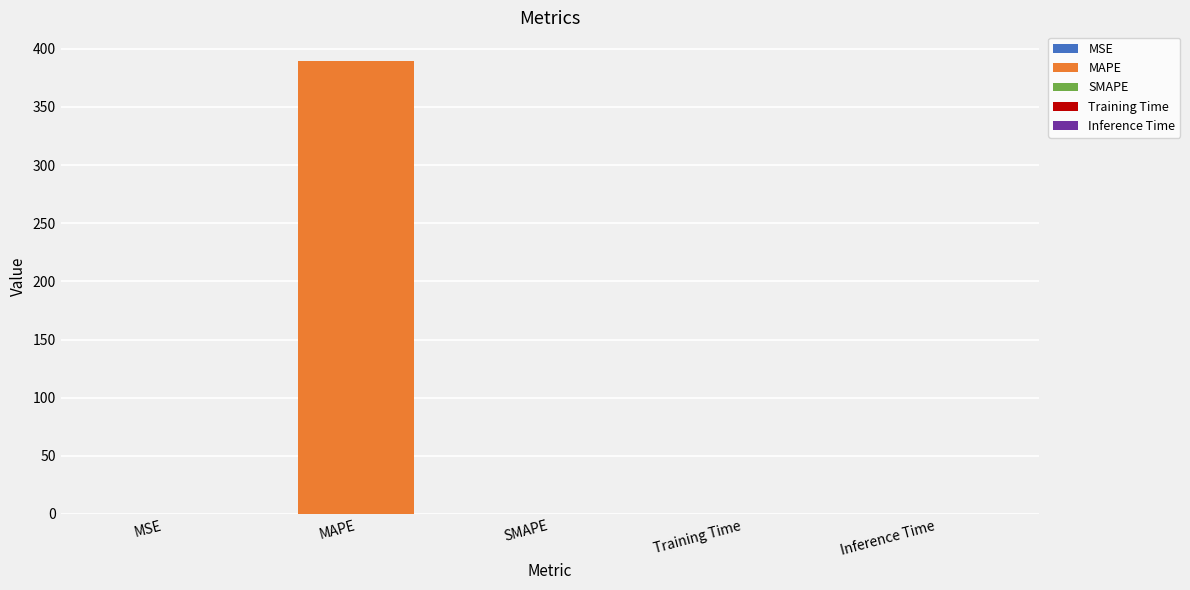

Count the number of values greater than 0.

4